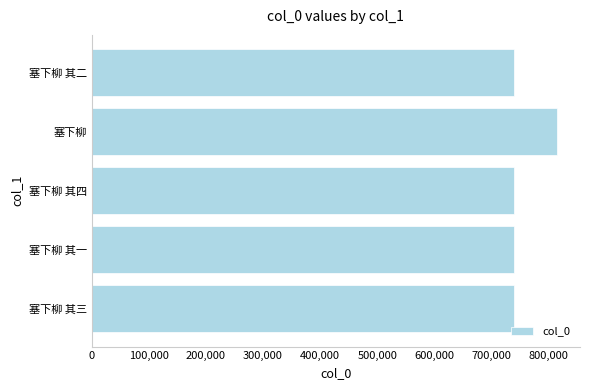

What is the difference between the second highest and second lowest values?

2